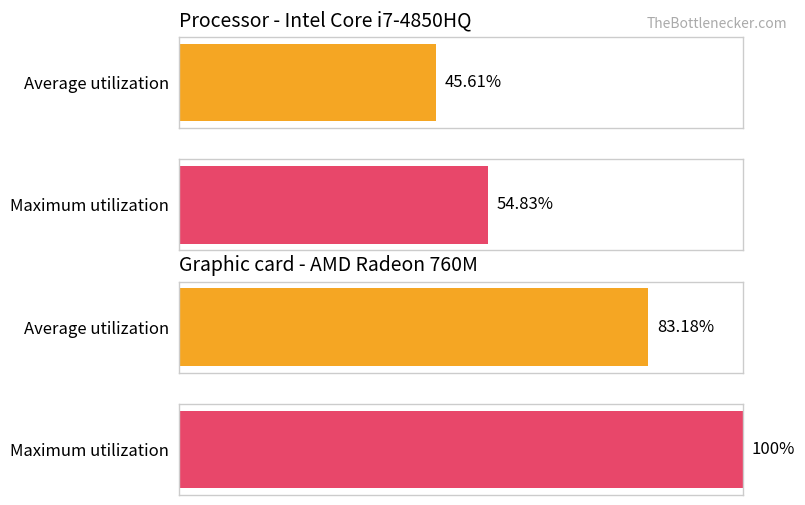

Is it true that Average utilization equals 2206176 at CTSI - Logistics (Guam)?

False